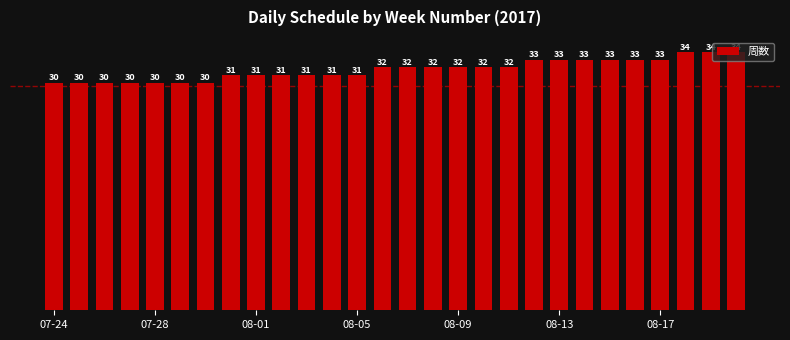

Reading left to right, list all the values displayed in this chart.

30	30	30	30	30	30	30	31	31	31	31	31	31	32	32	32	32	32	32	33	33	33	33	33	33	34	34	34